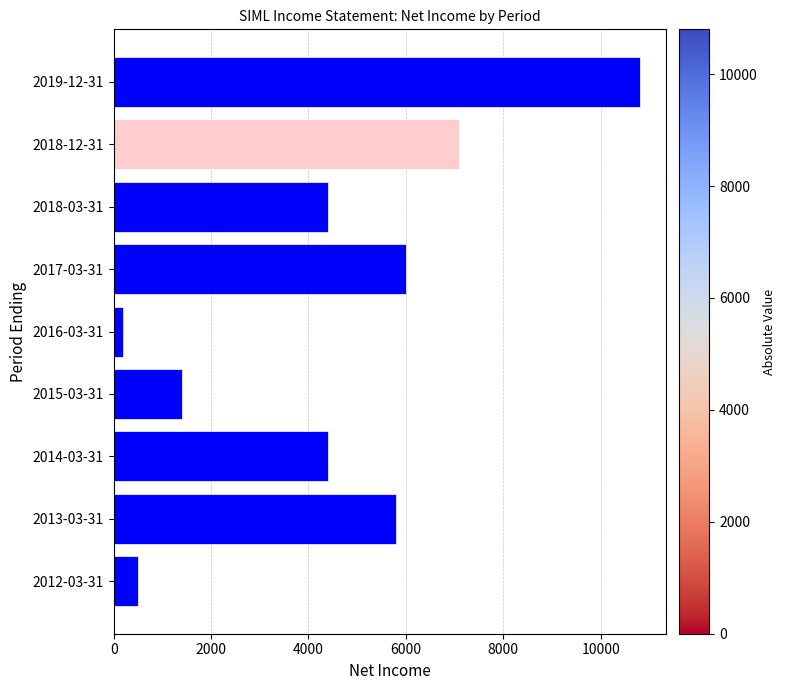

What is the difference between the maximum and minimum values?

10600